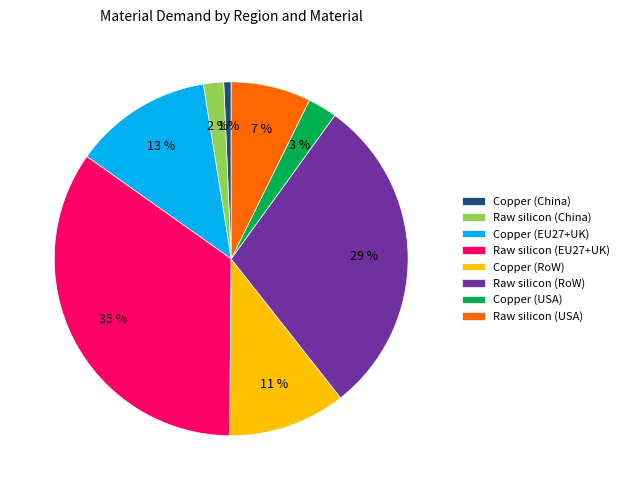

Count the number of slices in the pie.

8